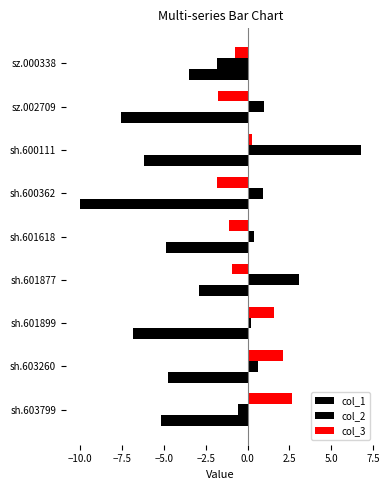

What is the difference between the maximum and minimum values in the col_1 series?

7.1